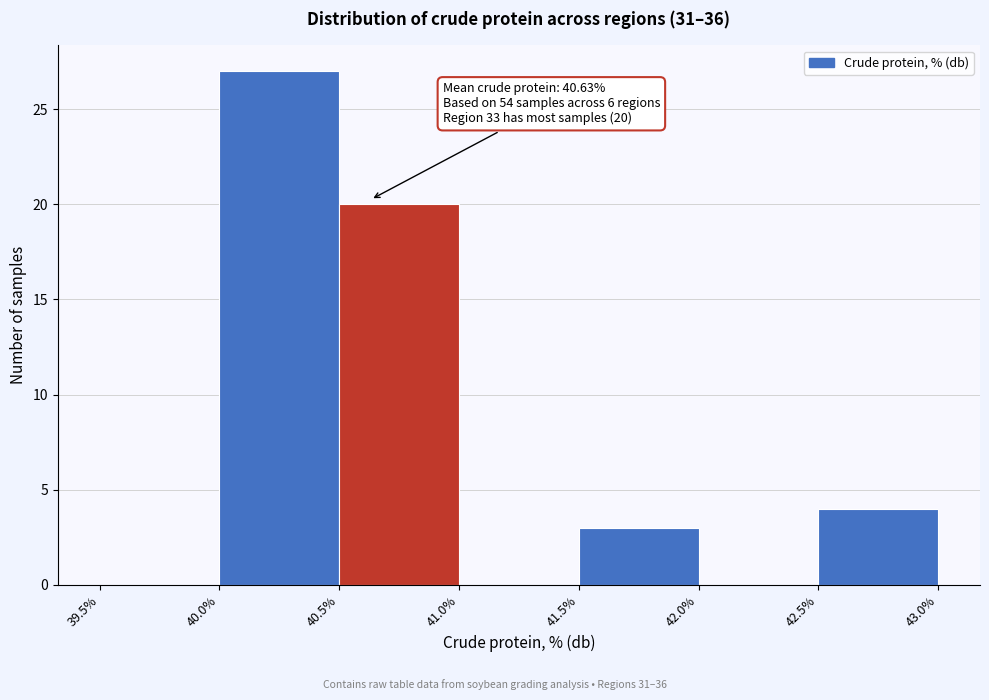

Over which range of the x-axis is the bar tallest?

40.0% to 40.5%